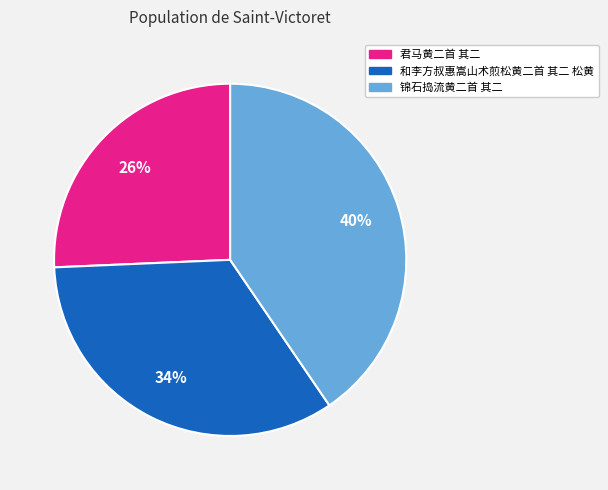

To the nearest percent, what is the combined percentage of 君马黄二首 其二 and 锦石捣流黄二首 其二?

66%